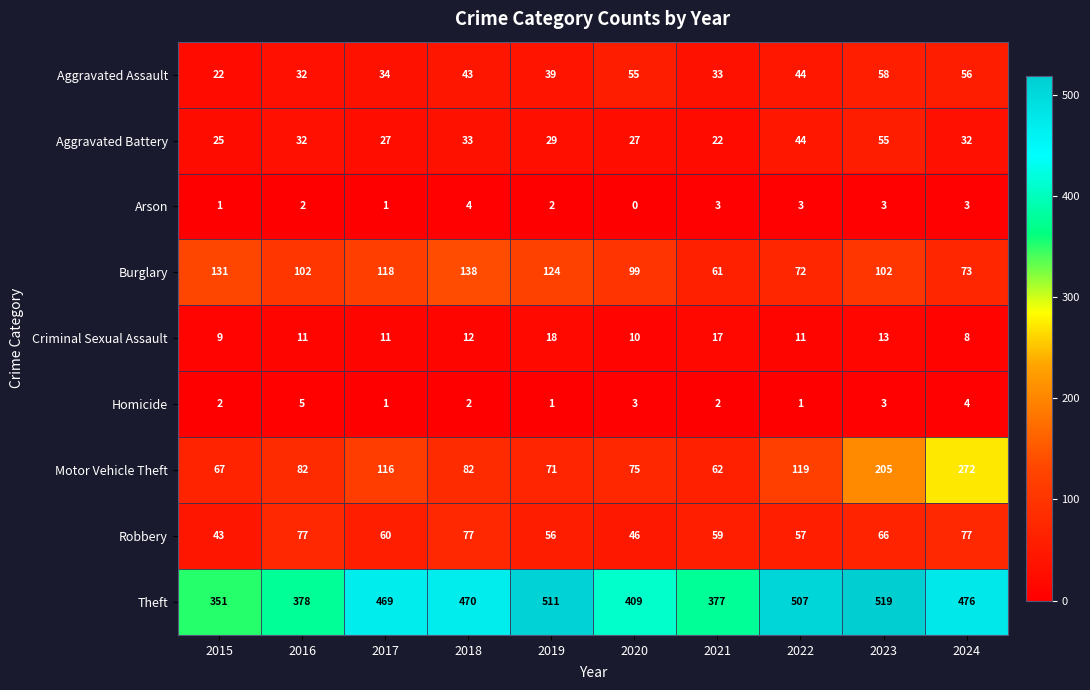

What is the spread (max minus min) of values at 2024?

473